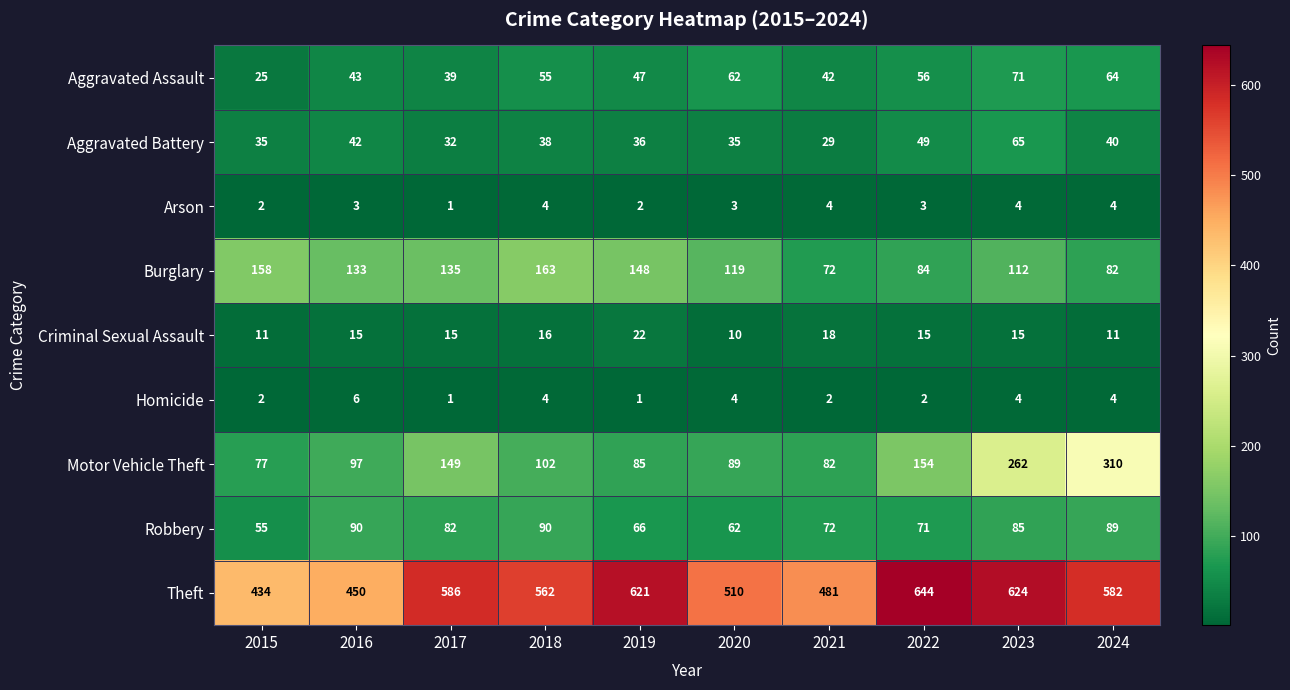

Which series changed the most between 2016 and 2018?

Theft